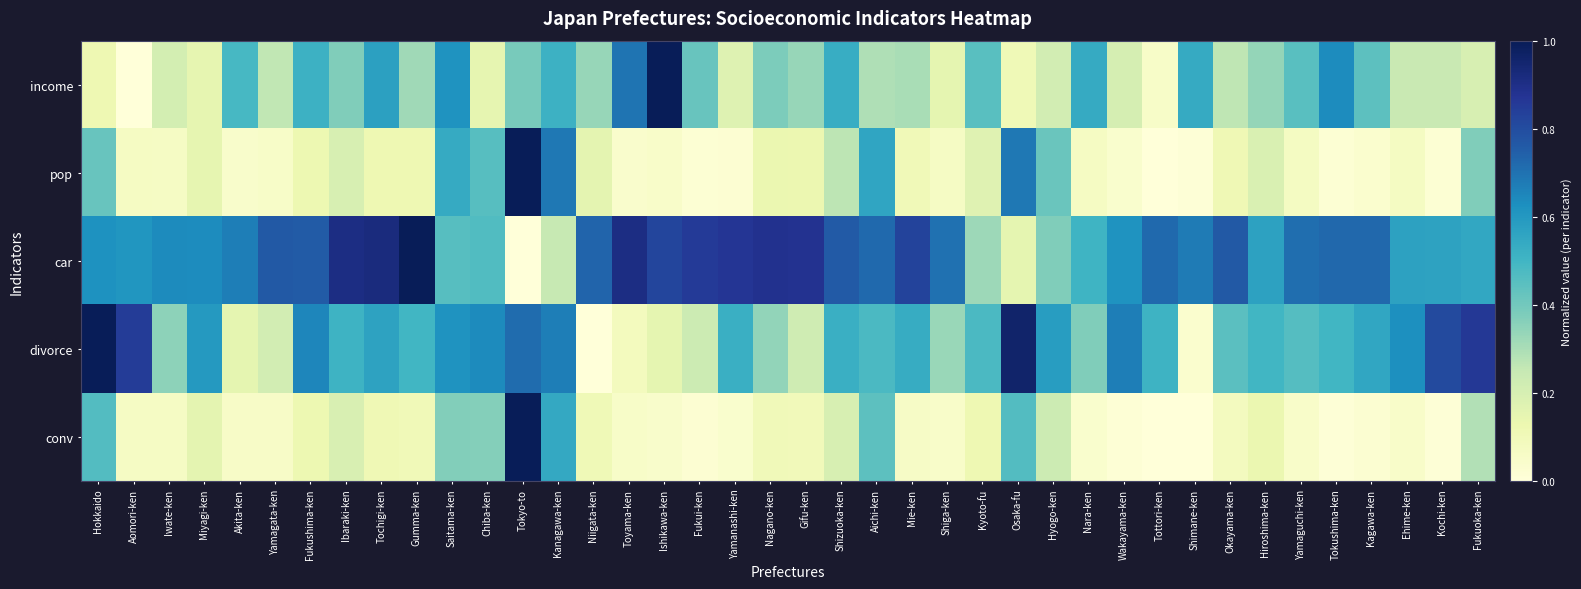

At Osaka-fu, list the series in order from smallest to largest.

income, car, conv, pop, divorce